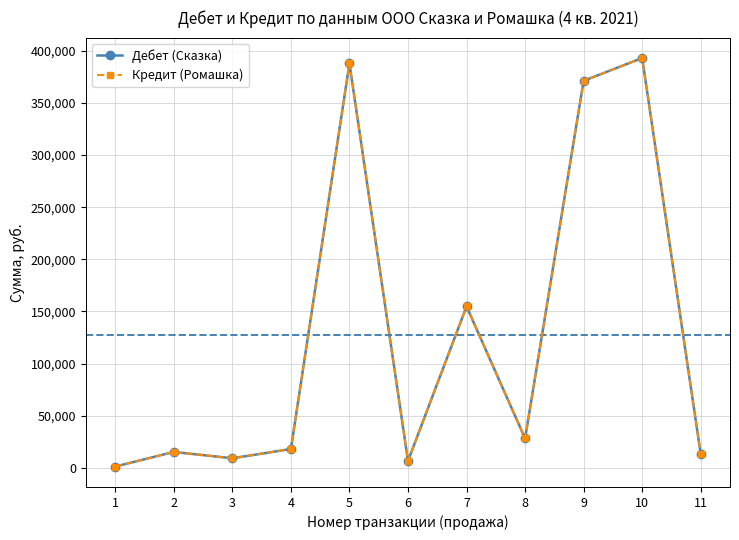

What is the value of the Кредит (Ромашка) point at the 7th from the left?

154851.8